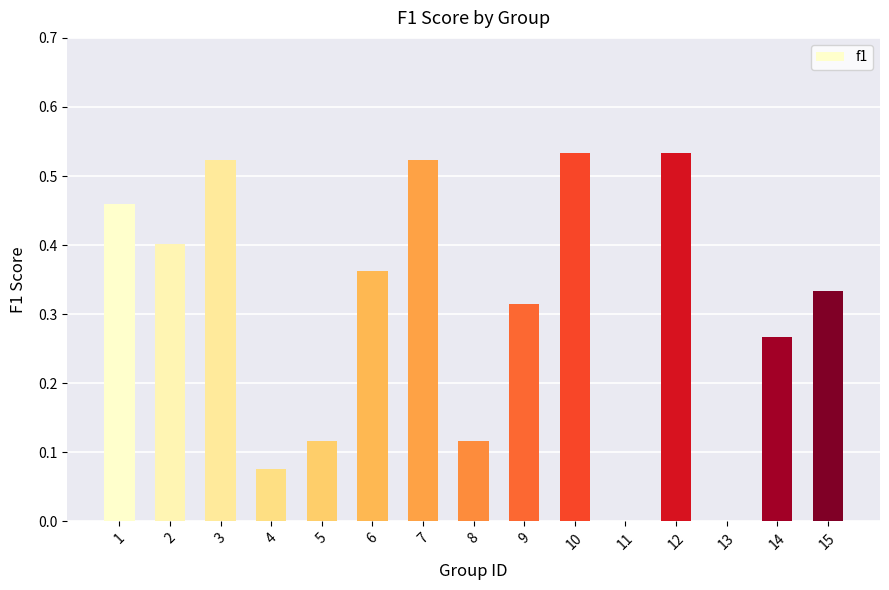

What is the sum of all values?

4.6